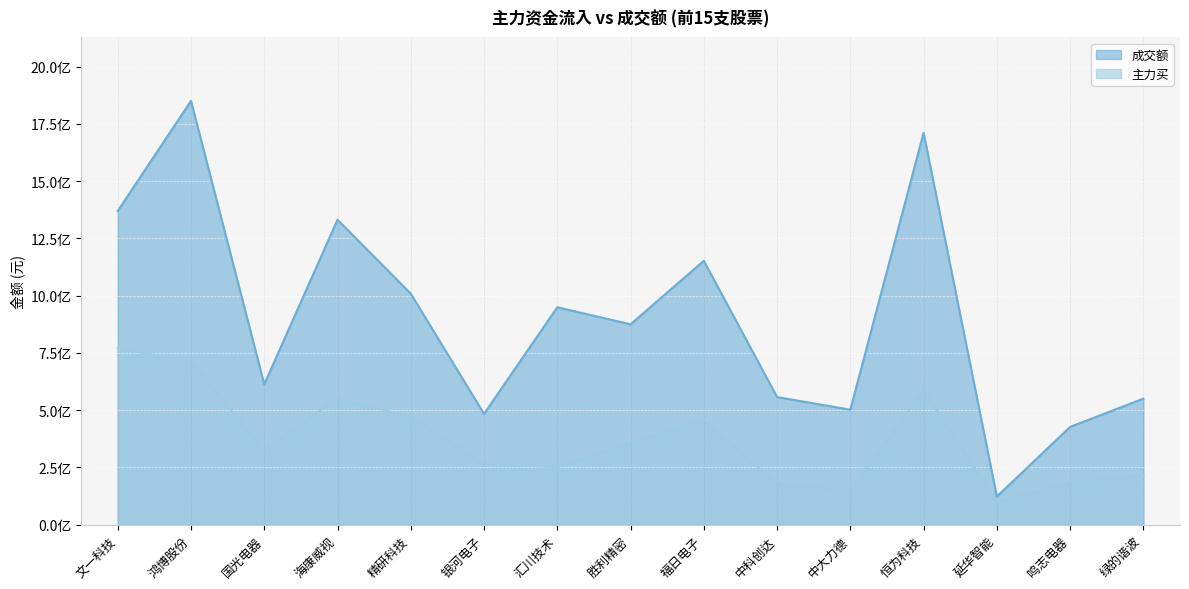

What is the difference between the highest and lowest values at 鸣志电器?

244445834